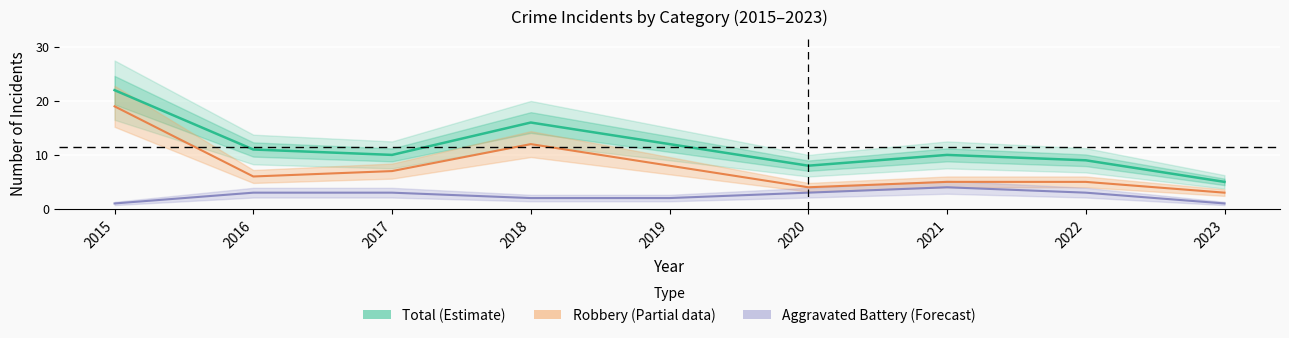

At which category is the sum across all series the highest?

2015